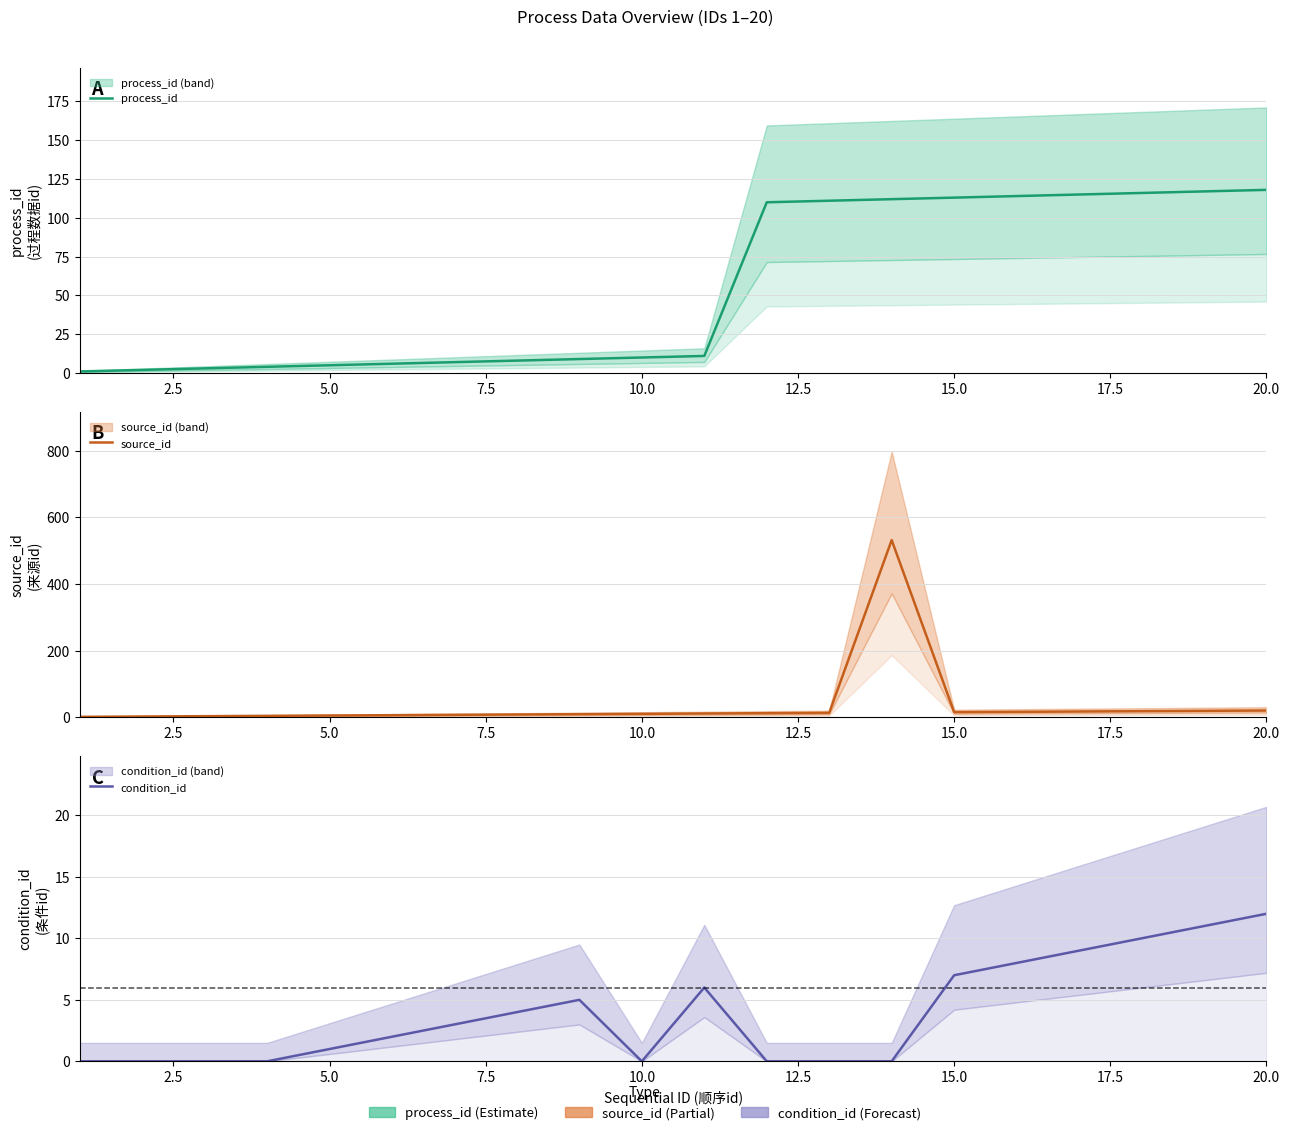

What is the difference between the maximum and minimum values in the process_id series?

117